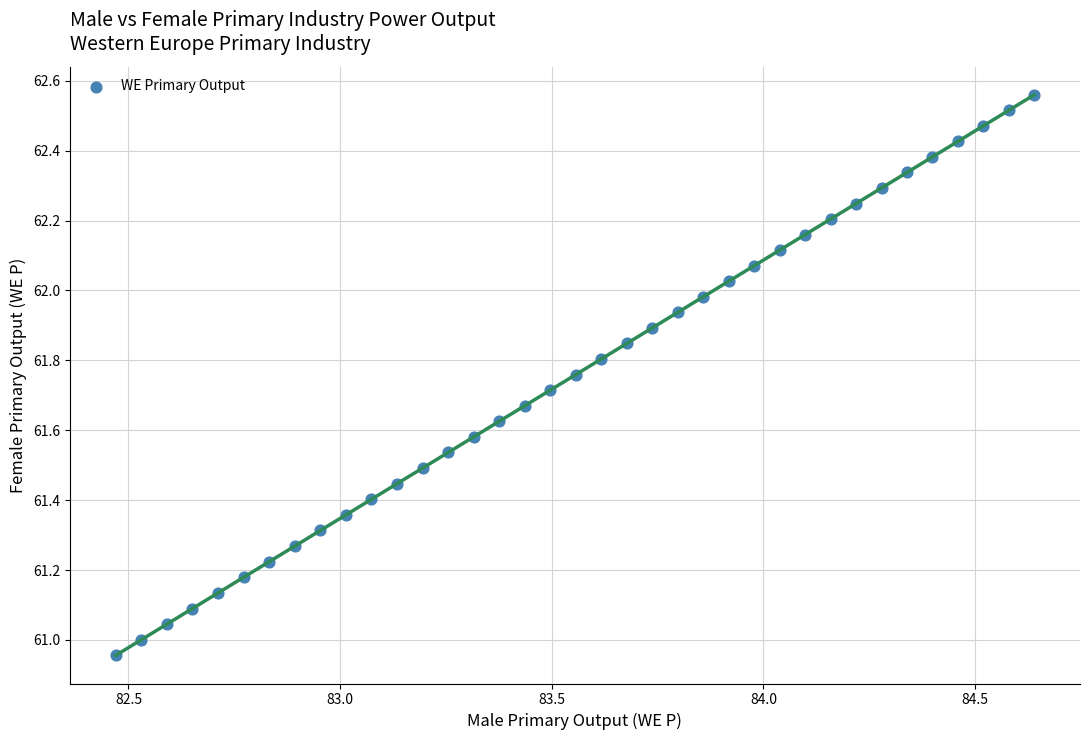

What is the range of X values (max minus min)?

2.2